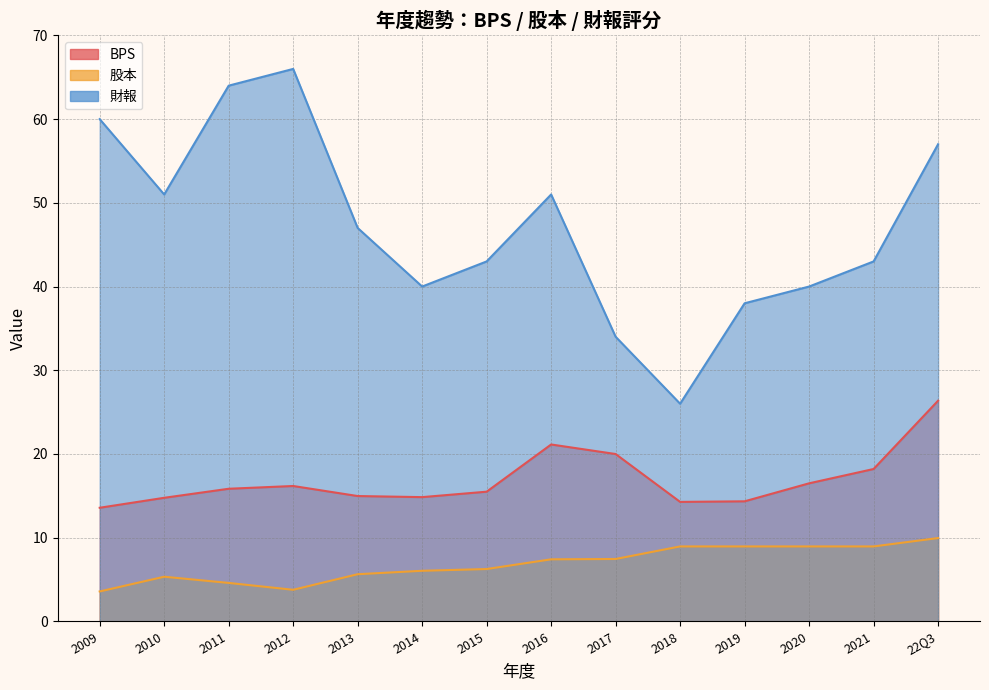

List the series in order of their overall mean, highest first.

財報, BPS, 股本